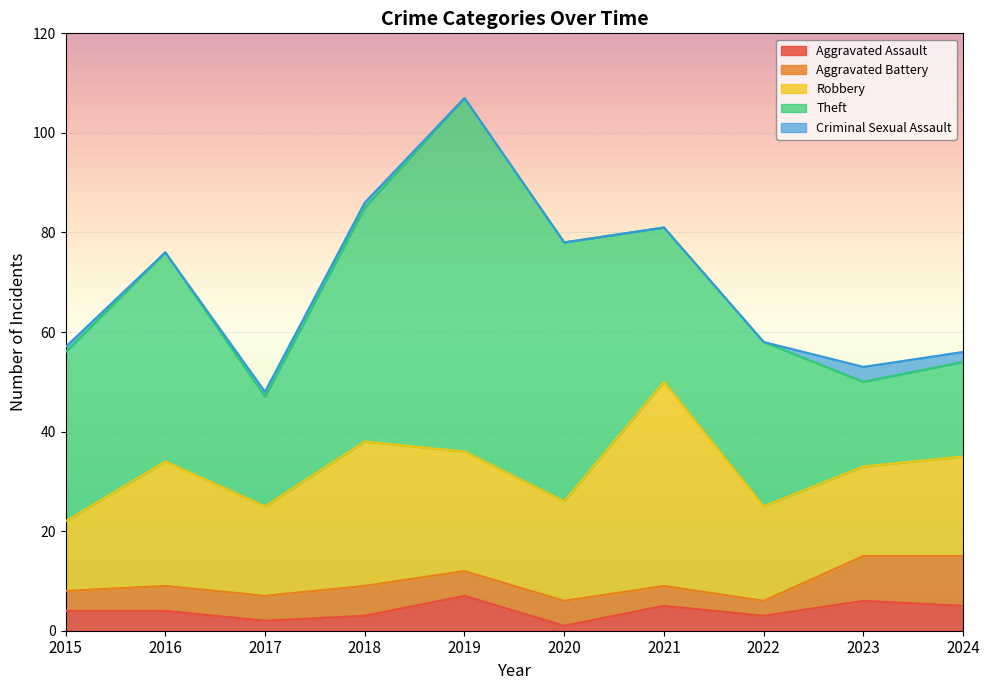

What are all the series names shown in the legend?

Aggravated Assault, Aggravated Battery, Robbery, Theft, Criminal Sexual Assault